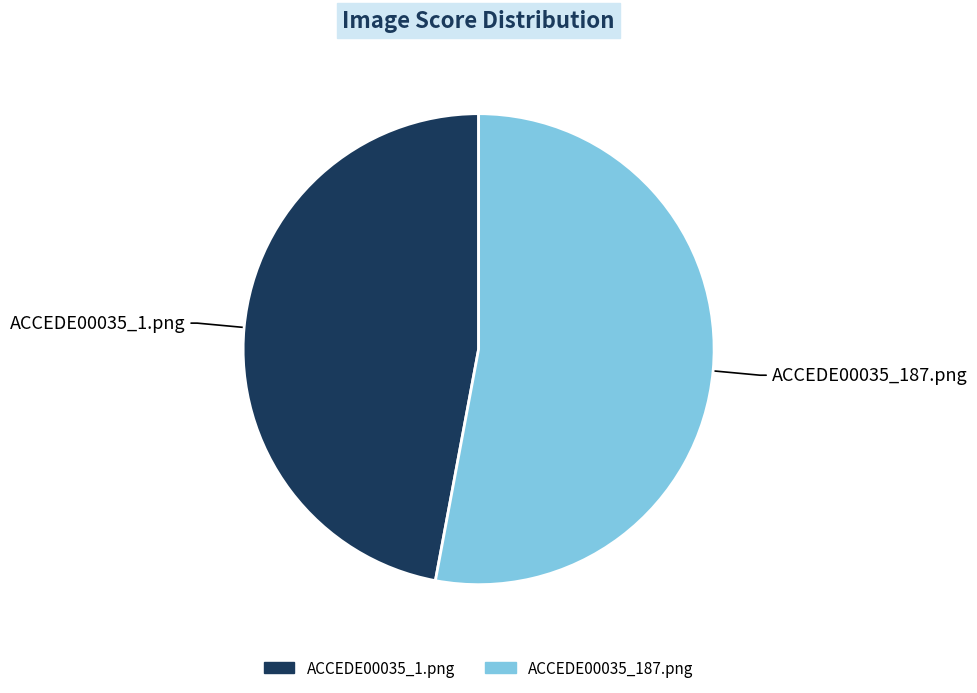

Which slice represents more than half of the pie?

ACCEDE00035_187.png